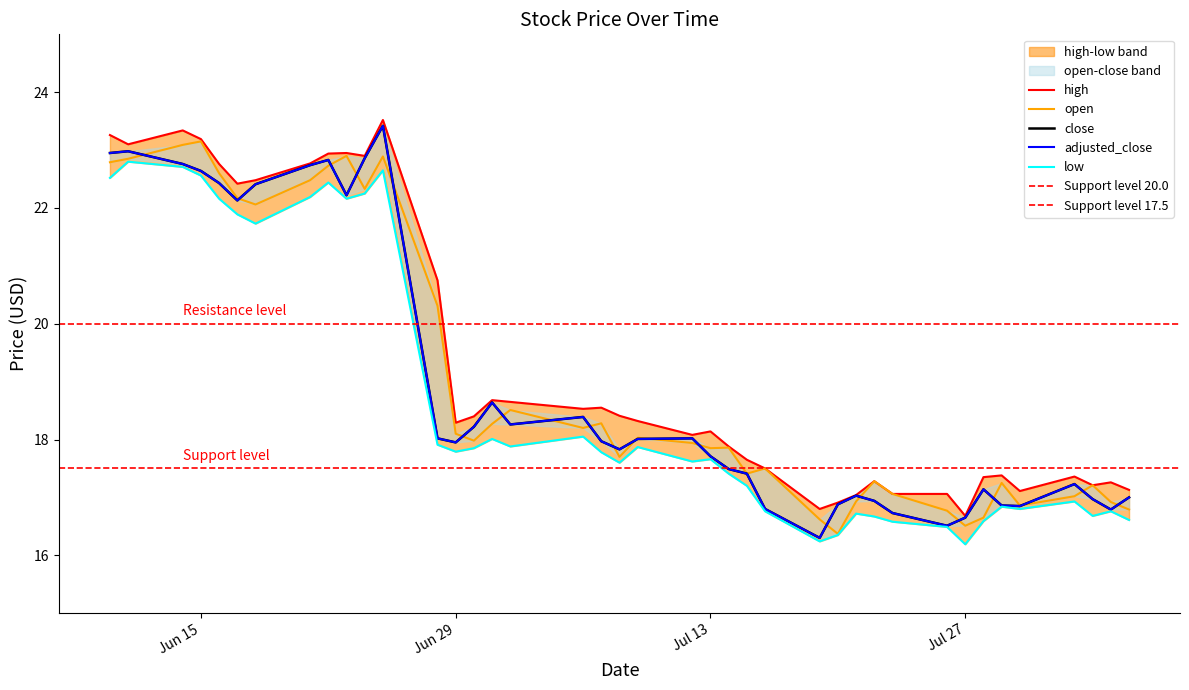

Which series has the widest spread of values?

close